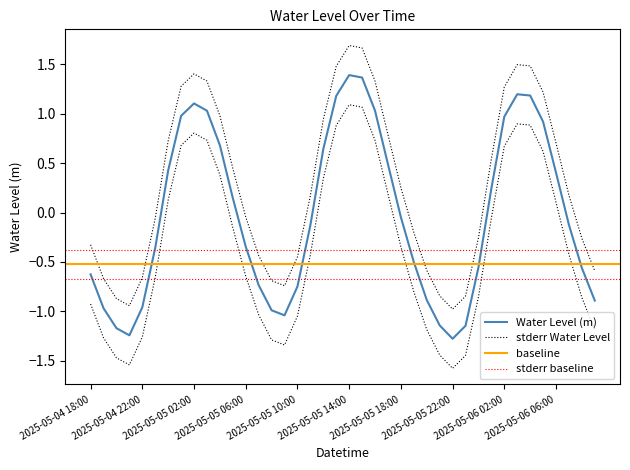

How many values are above zero?

18